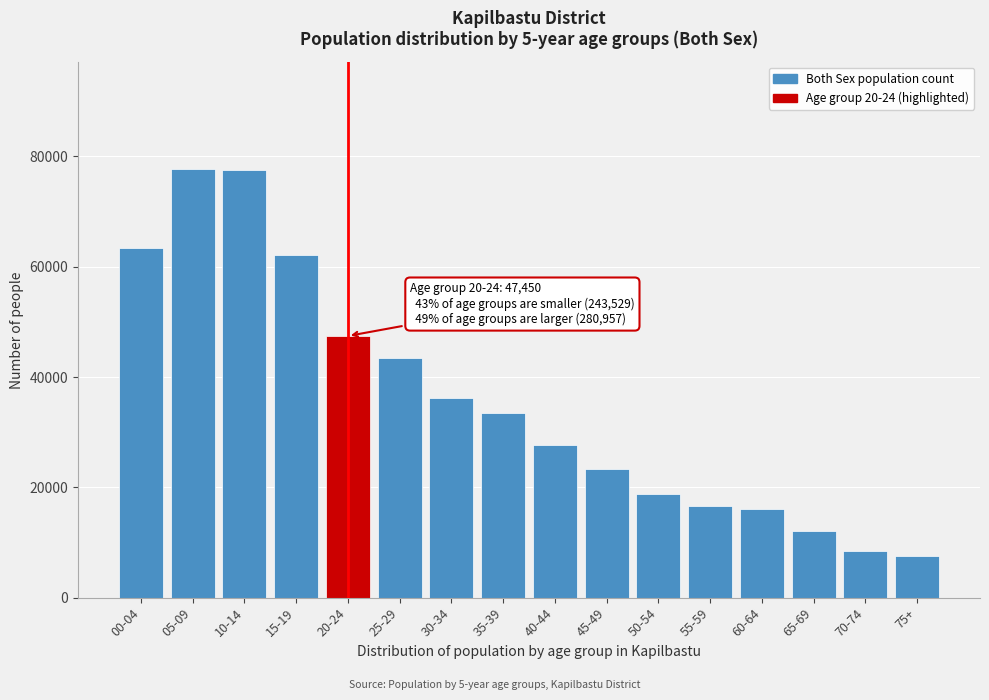

What is the difference between the values at 25-29 and 15-19?

18806